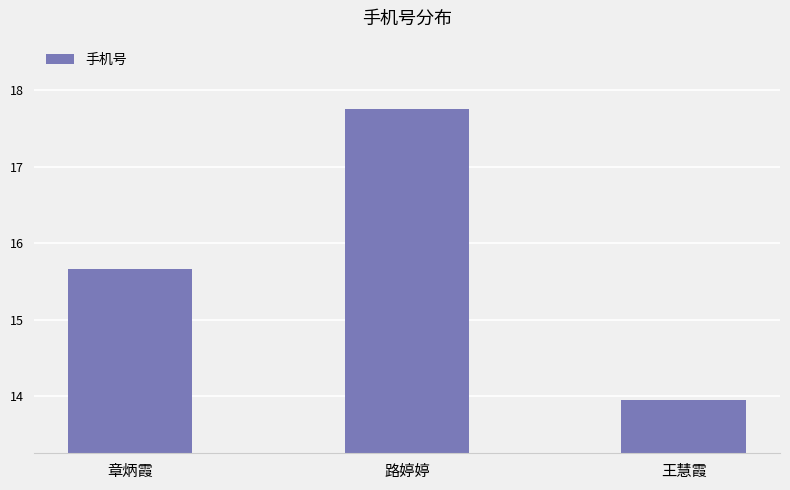

What is the label of the 2nd bar from the left?

路婷婷